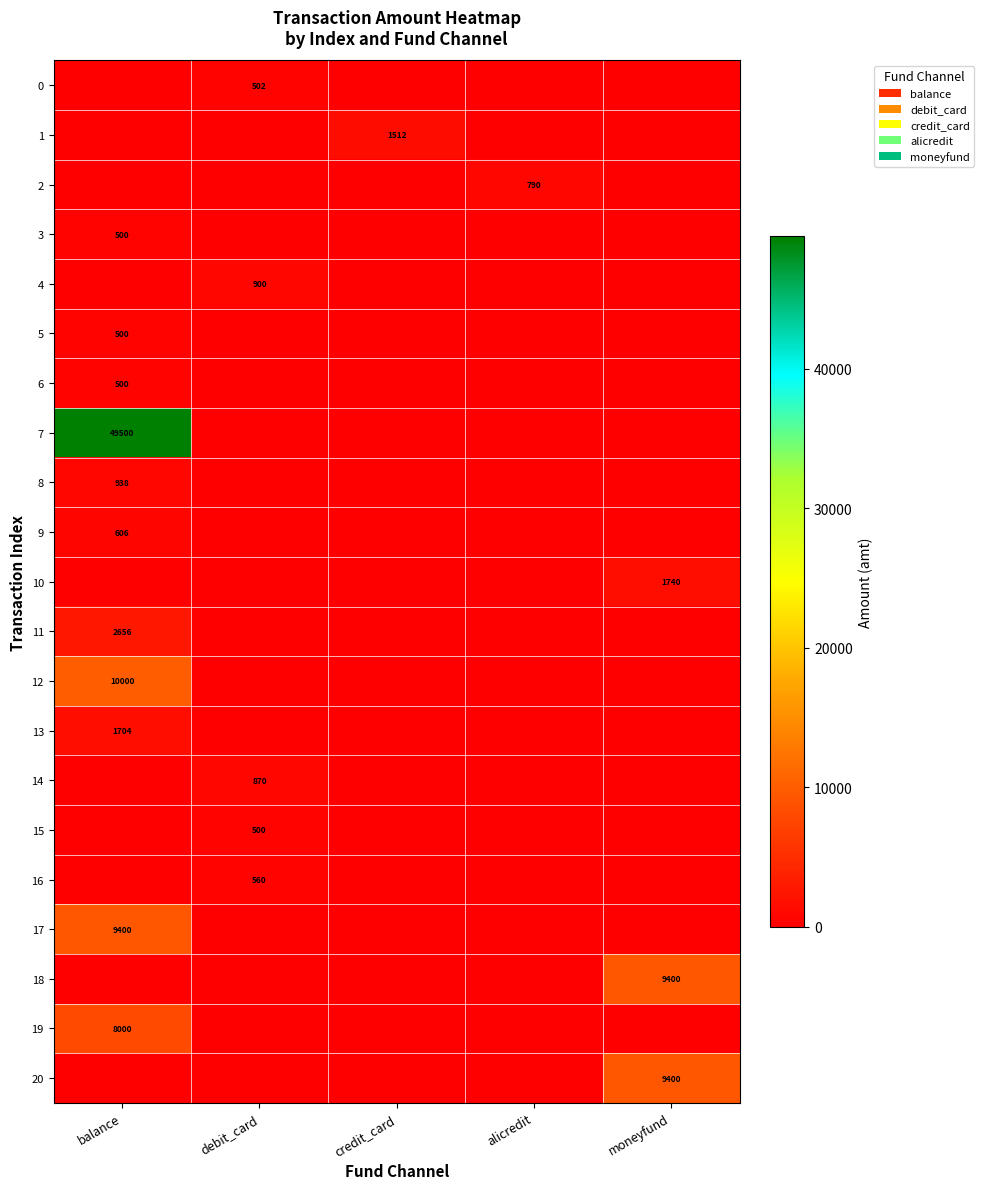

How many values in 10 are above zero?

1